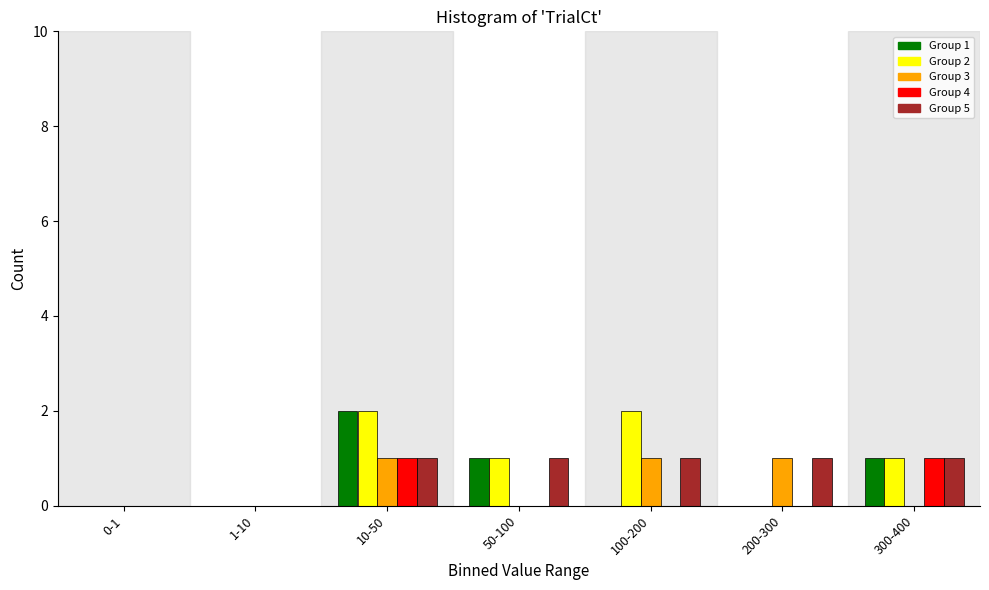

Is the value of Group 4 at 0-1 greater than the value of Group 5 at 100-200?

No